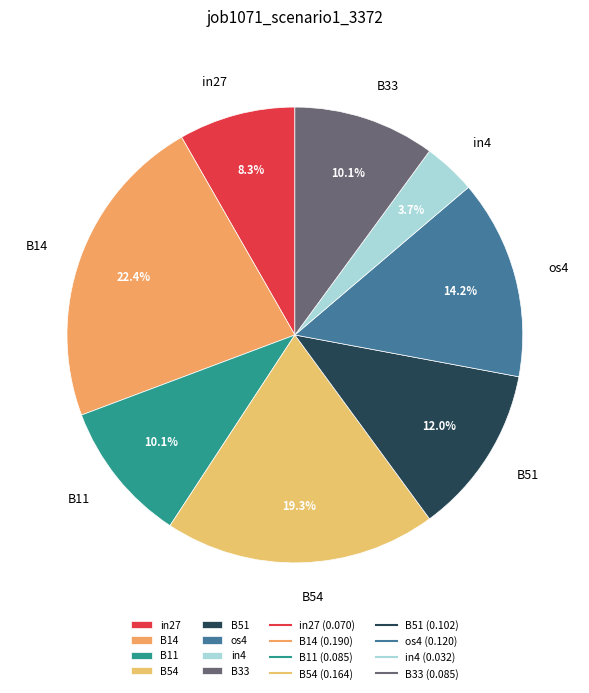

True or false: B51 accounts for 12% of the total.

True